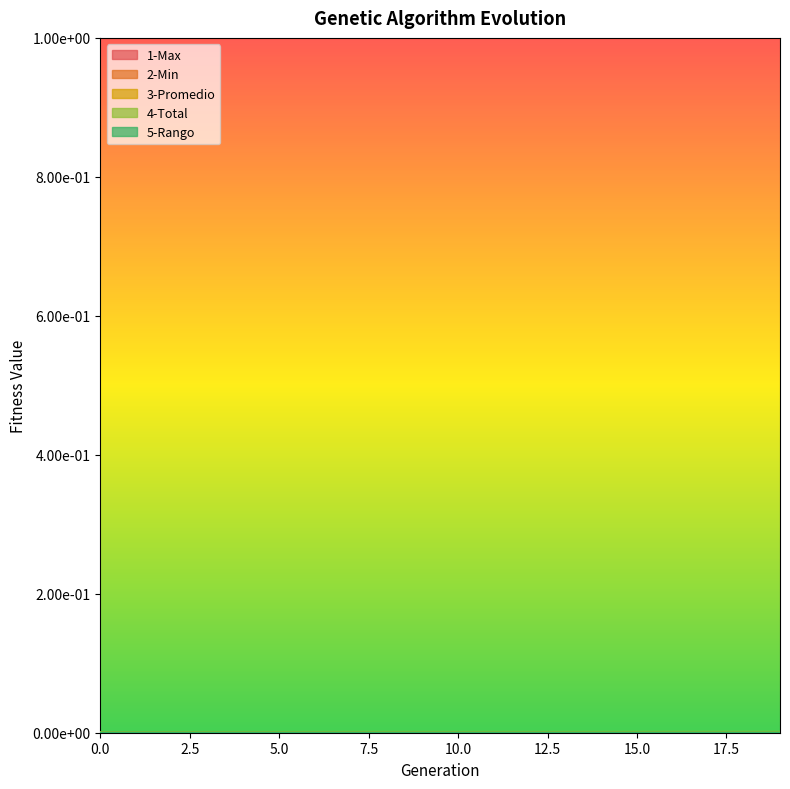

At which category does 4-Total reach its first local valley?

5